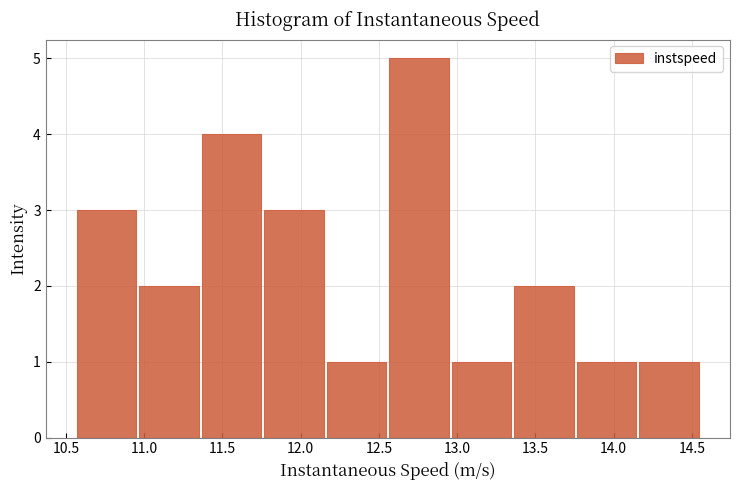

Reading left to right, list every bar in this chart as the range it spans on the x-axis followed by its height. Neither the bar edges nor the heights are printed on the chart, so give them approximately, as read against the axes.

10.55 to 10.95: 3
10.95 to 11.35: 2
11.35 to 11.75: 4
11.75 to 12.15: 3
12.15 to 12.55: 1
12.55 to 12.95: 5
12.95 to 13.35: 1
13.35 to 13.75: 2
13.75 to 14.15: 1
14.15 to 14.55: 1